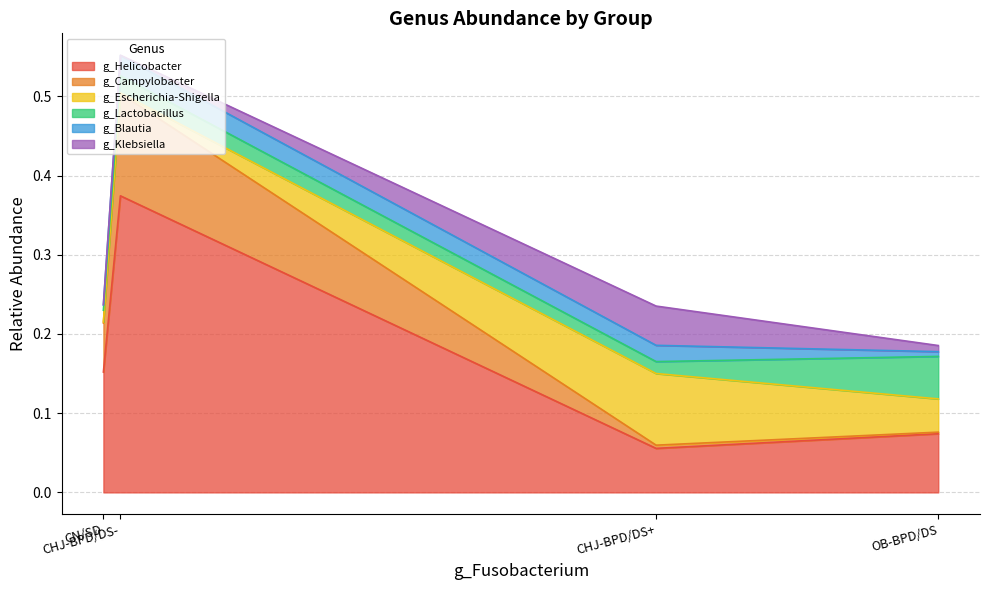

The g_Escherichia-Shigella series shows 0.0 at OB-BPD/DS. True or false?

False